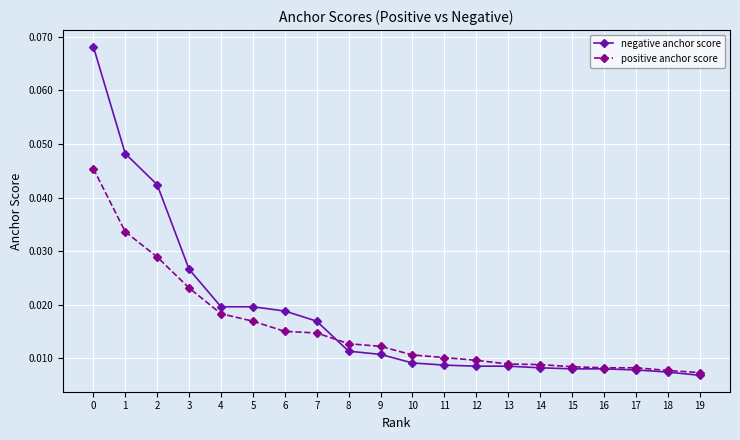

List the series in order of their overall mean, highest first.

negative anchor score, positive anchor score